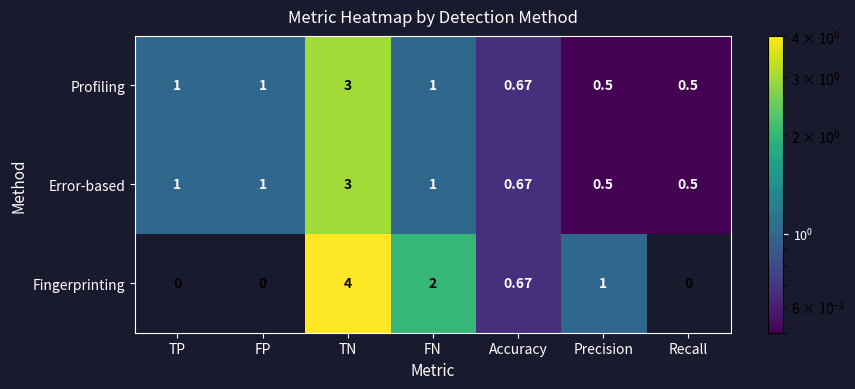

Is the value of Error-based at Precision greater than the value of Fingerprinting at TP?

Yes